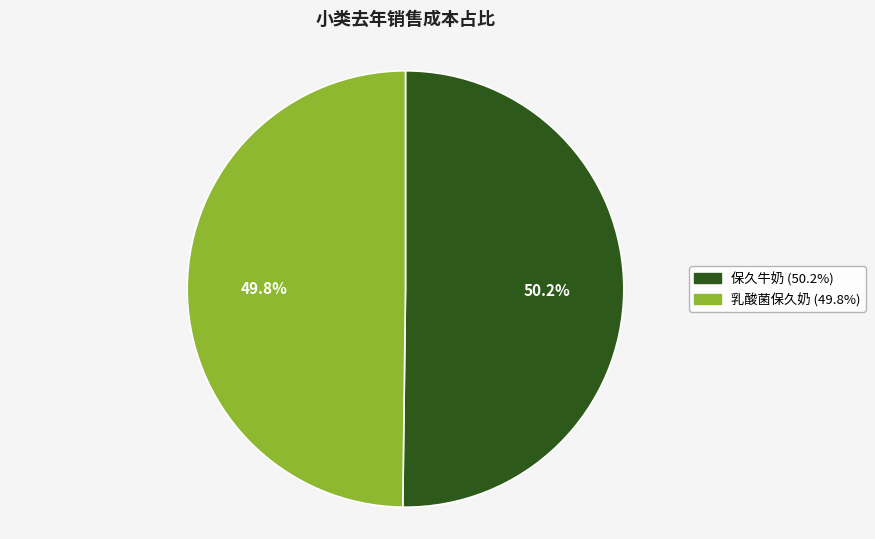

To the nearest percent, what is the difference between the largest and smallest slice percentages?

0%